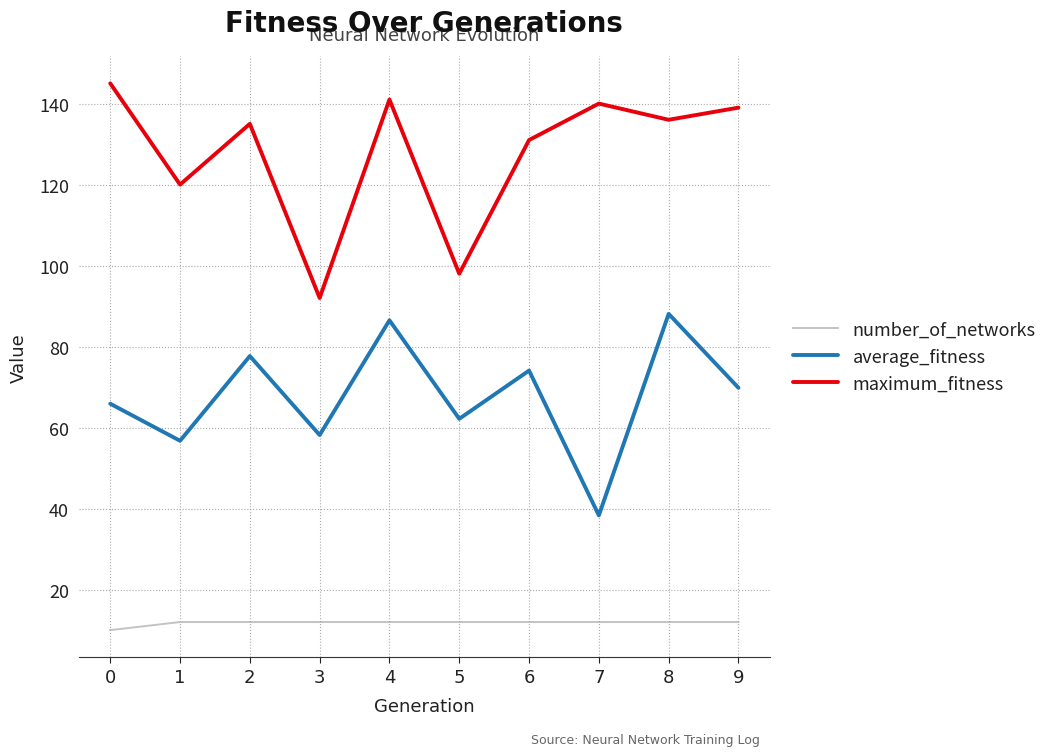

List the series in order of their peak value, highest first.

maximum_fitness, average_fitness, number_of_networks